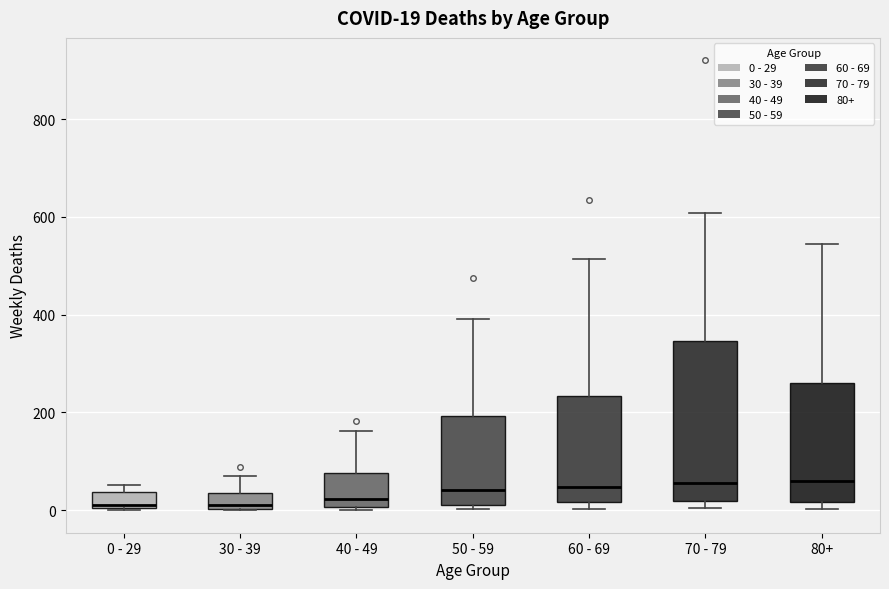

Comparing the boxes themselves (not the whiskers), which one is the tallest?

70 - 79